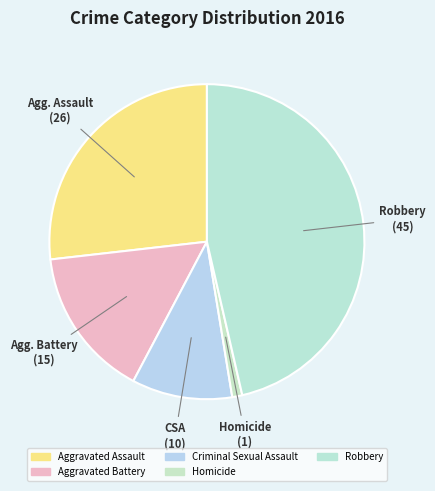

Approximately how many times larger is the value at Robbery compared to Aggravated Battery?

3.0